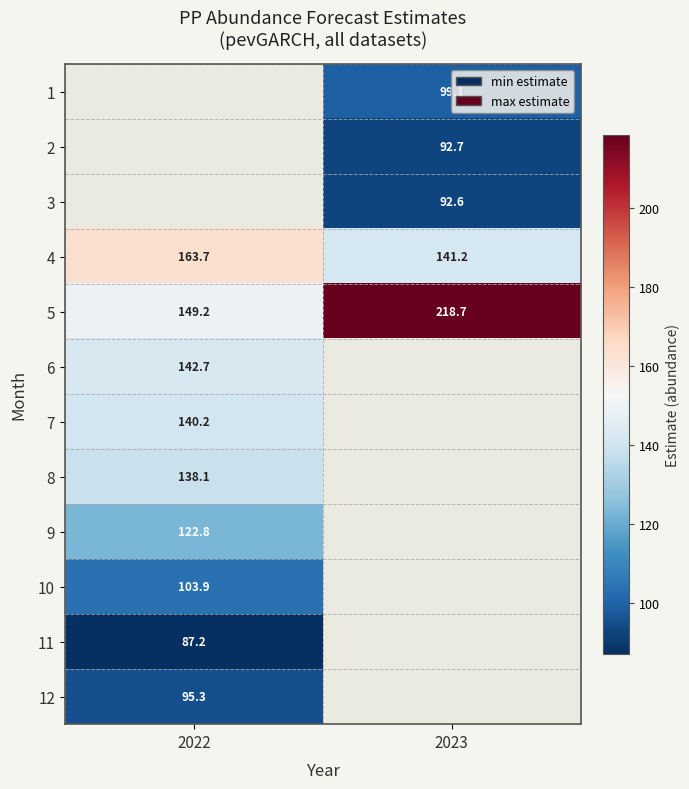

Is it true that 5 equals 218.7 at 2023?

True